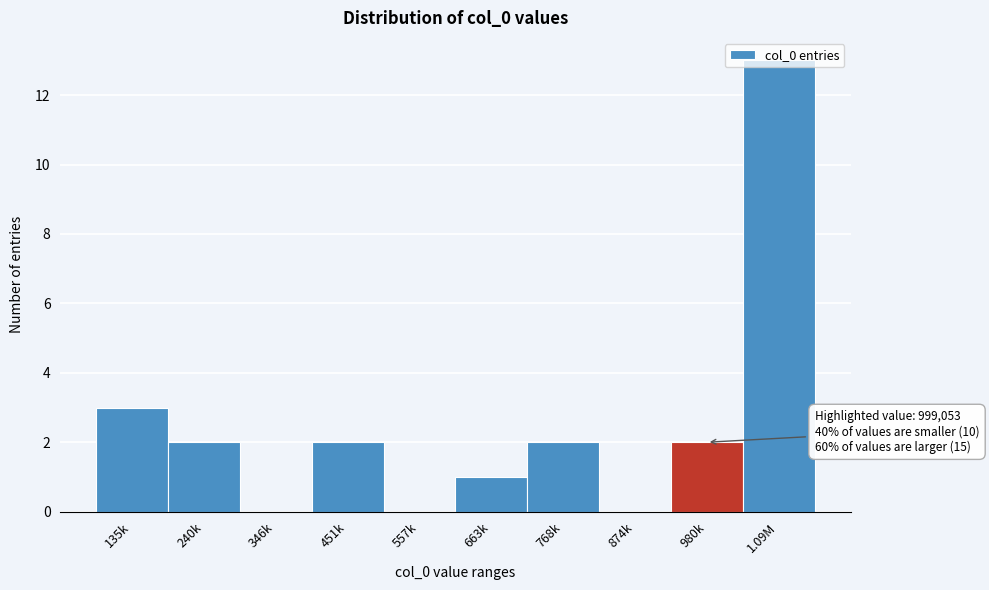

The value at 135k is 5. True or false?

False